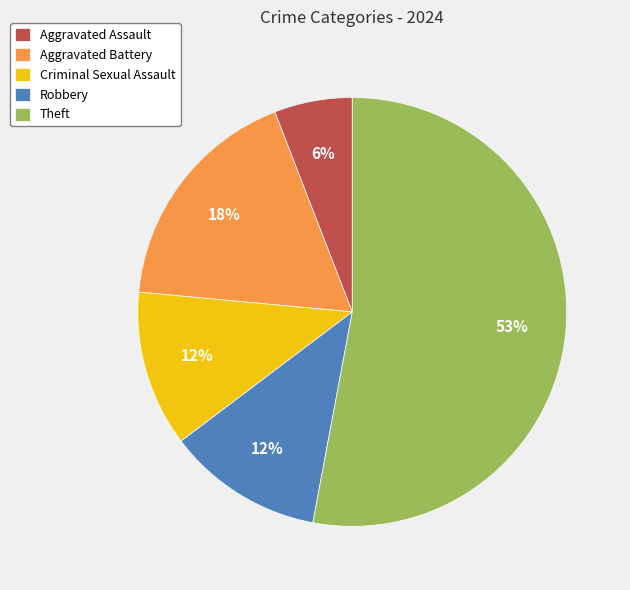

True or false: Aggravated Assault accounts for 6% of the total.

True